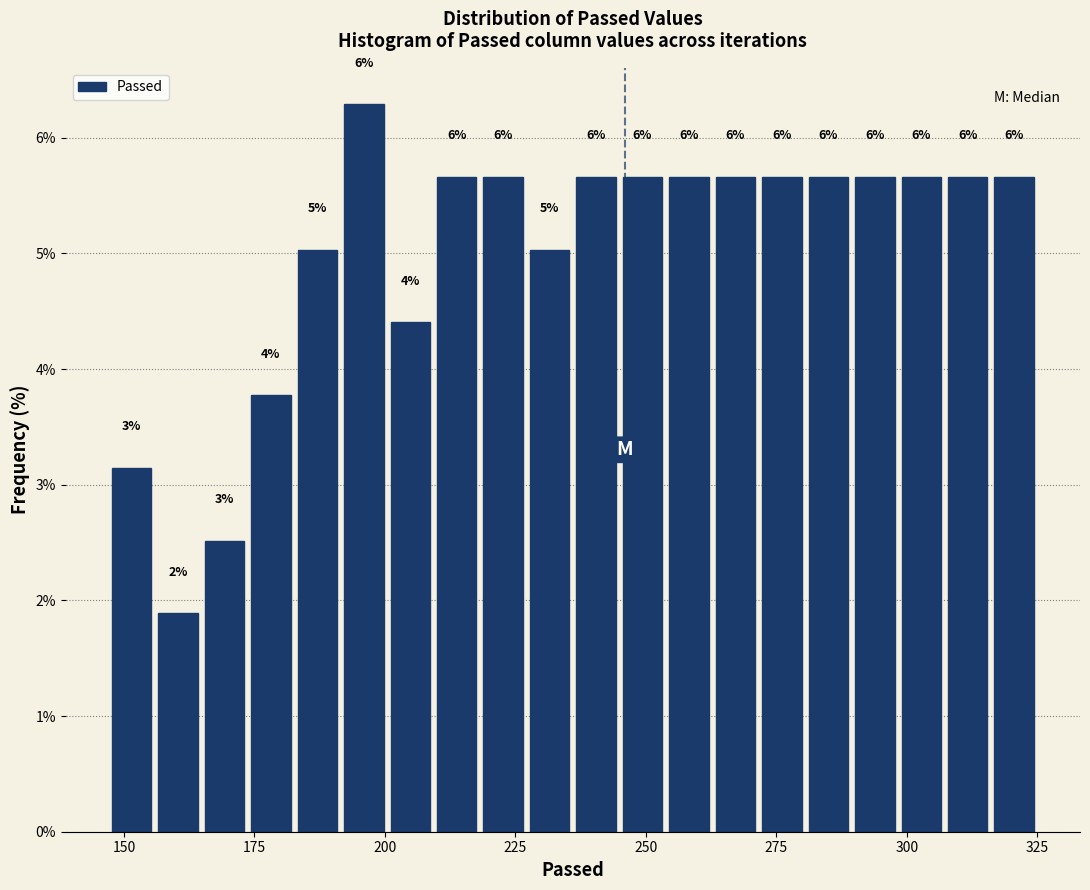

Read against the x-axis, roughly where is the centre of the tallest bar?

195